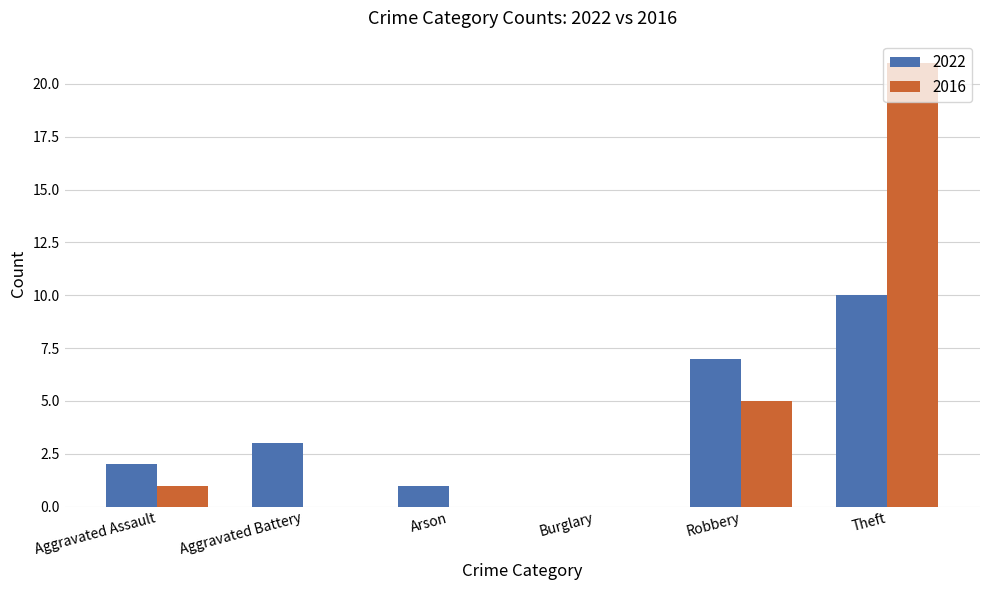

Is the value of 2016 at Theft greater than the value of 2022 at Burglary?

Yes